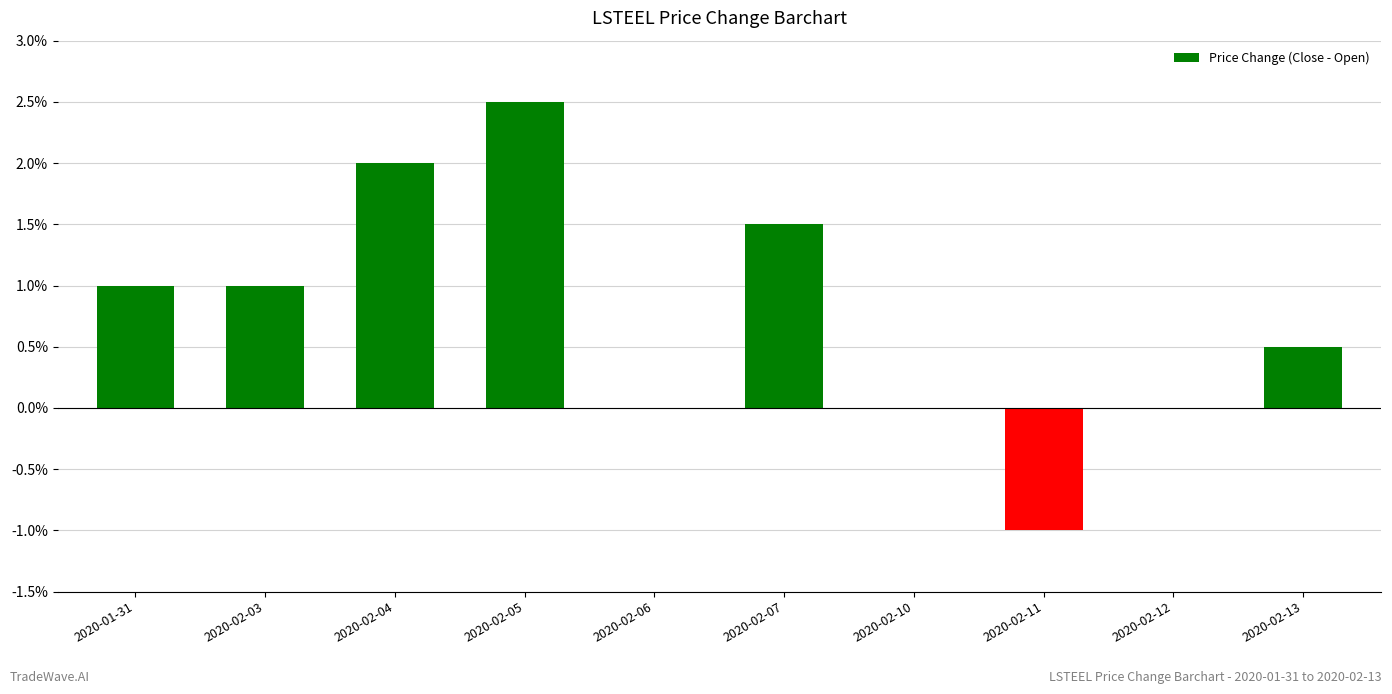

Does the chart contain stacked bars?

No